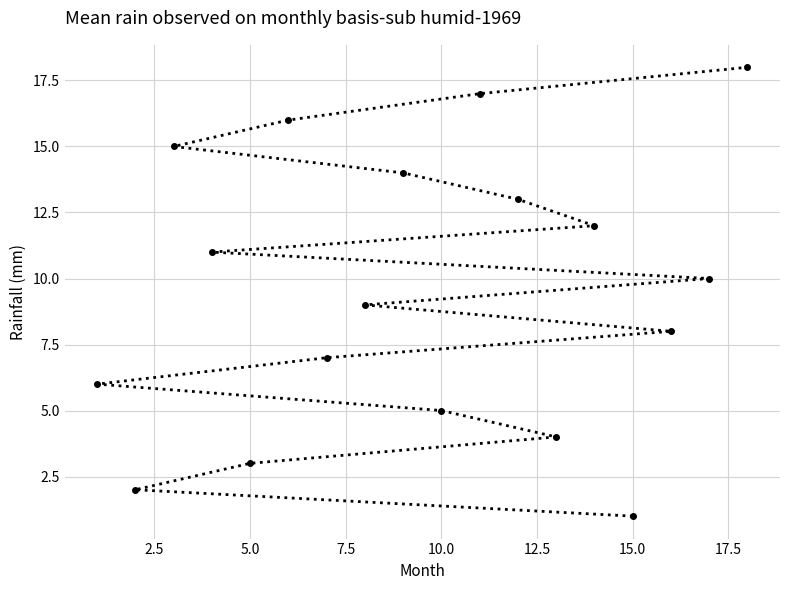

The value at 10.0 is 3. True or false?

False